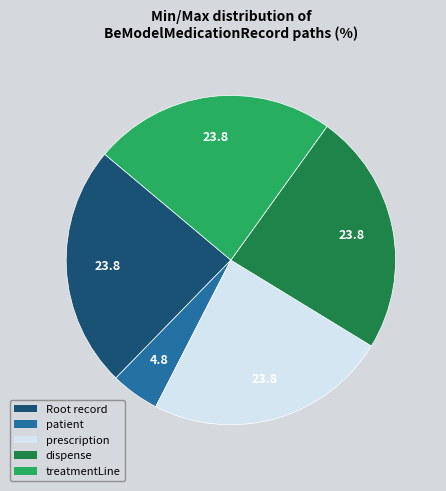

Does any single category account for the majority?

No